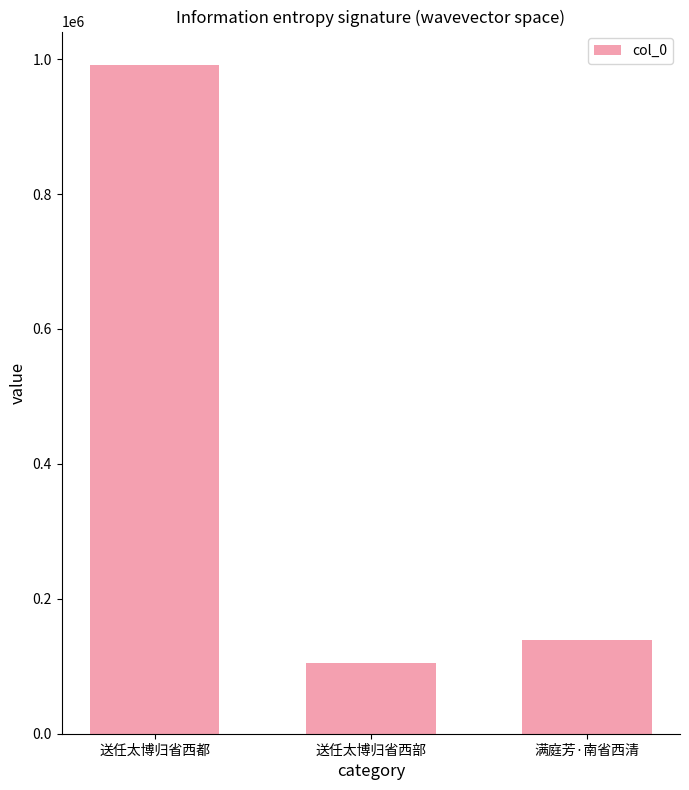

How many categories are shown in the chart?

3